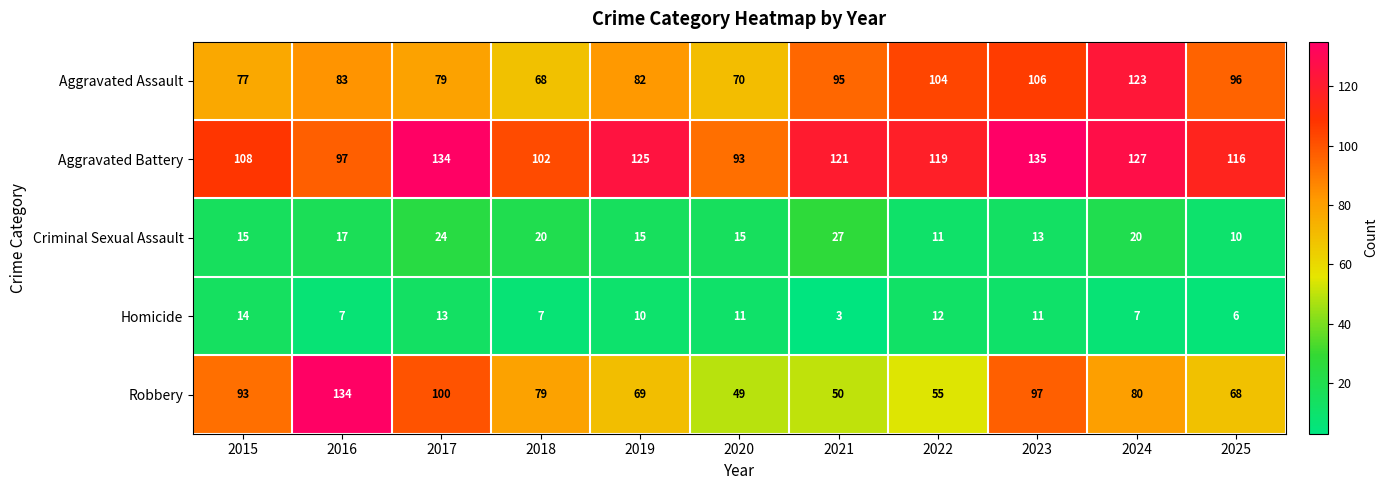

What is the lowest value of the Aggravated Battery series?

93